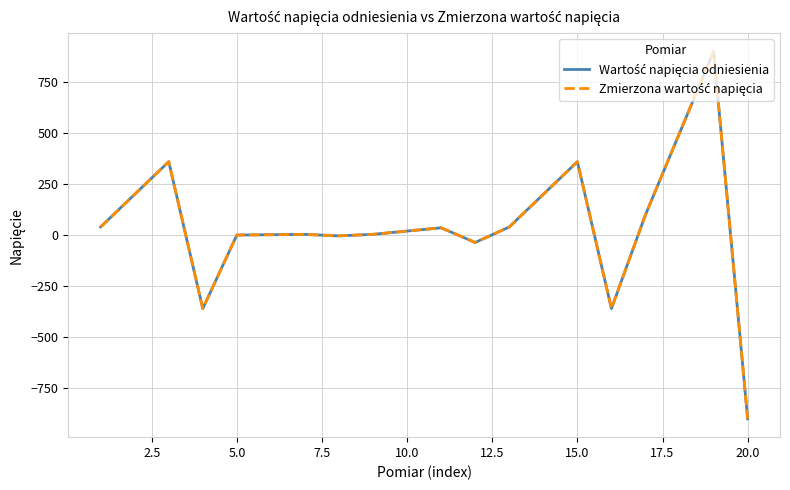

Does the chart display data point markers on the line(s)?

No